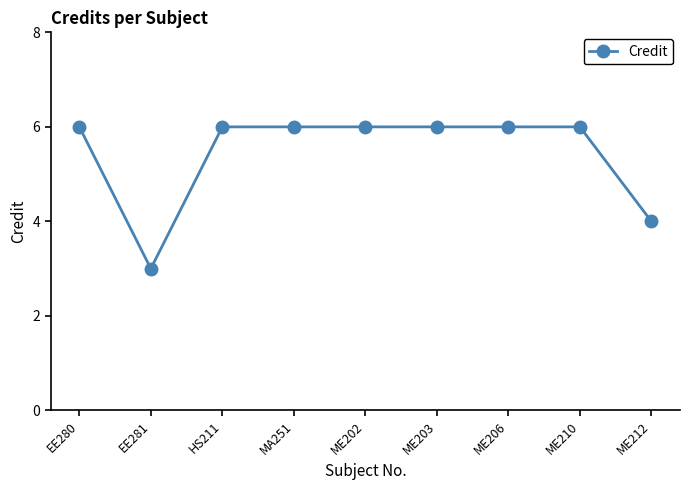

Reading left to right, list all the values displayed in this chart.

6	3	6	6	6	6	6	6	4